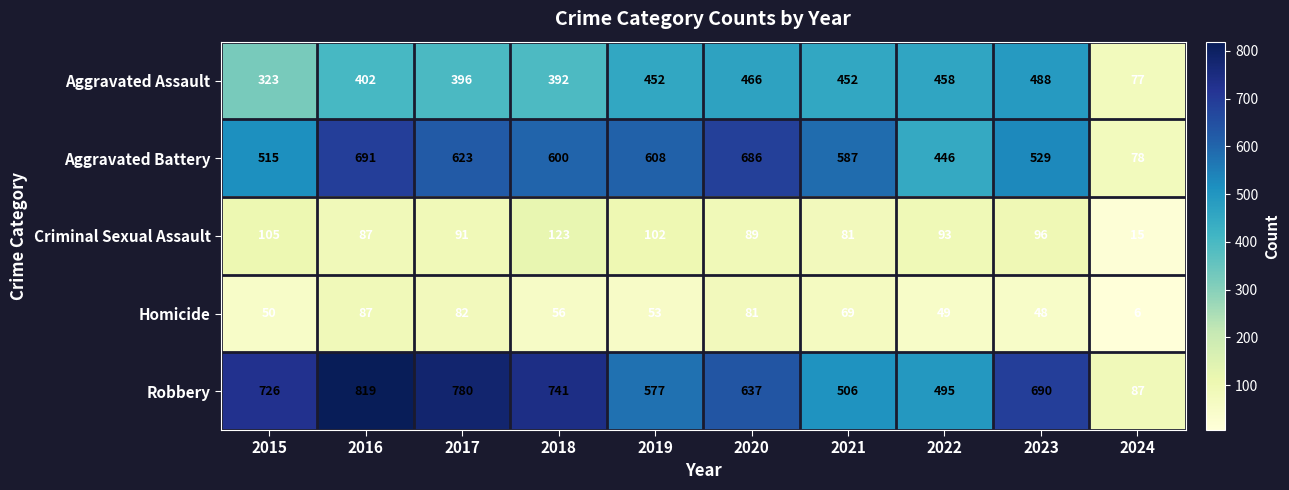

Between 2015 and 2021, which series saw the biggest shift?

Robbery